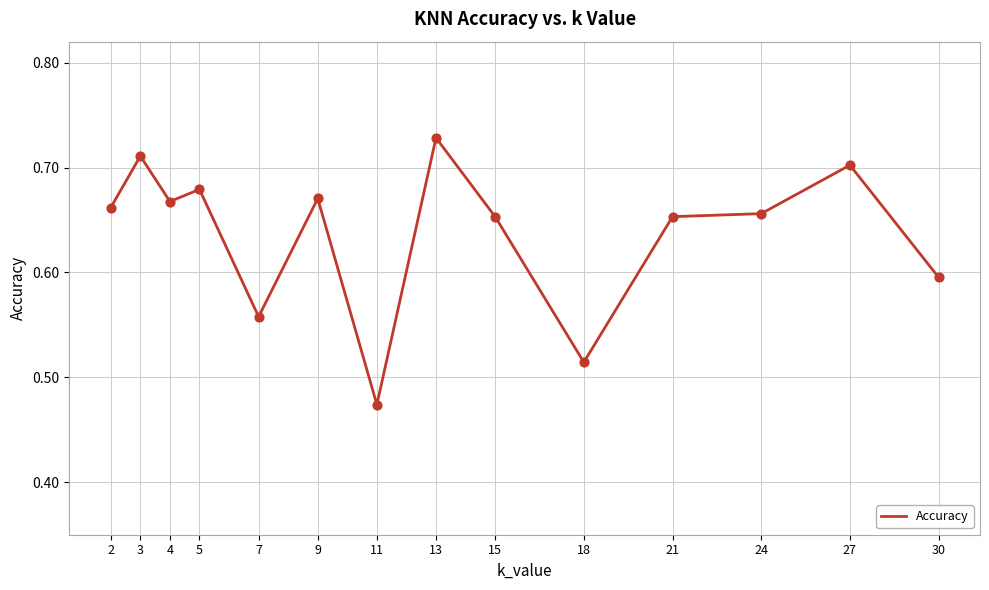

Which has a higher value, 3 or 18?

3